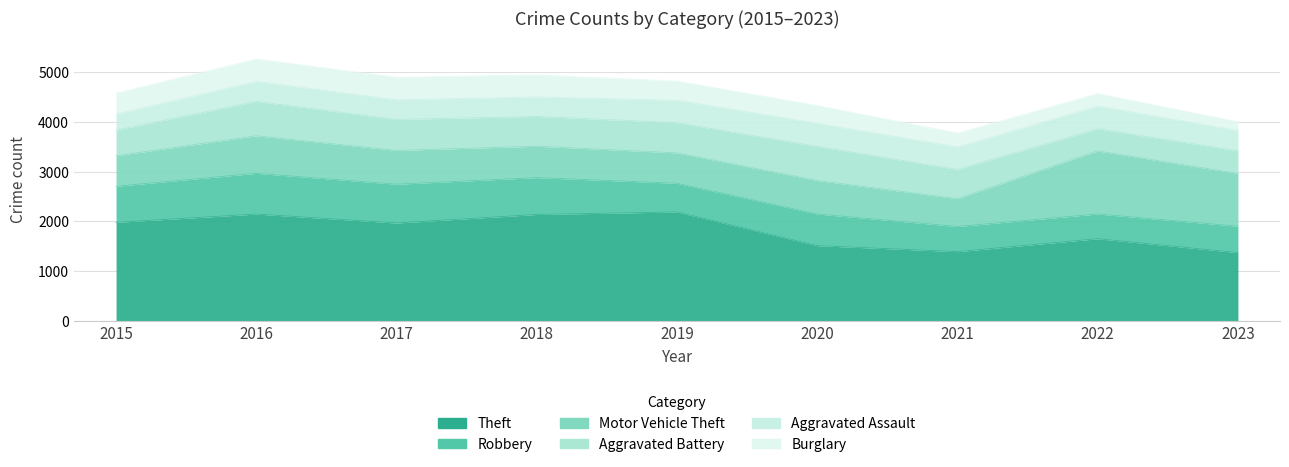

True or false: Robbery has more than 0 interior local peaks.

True